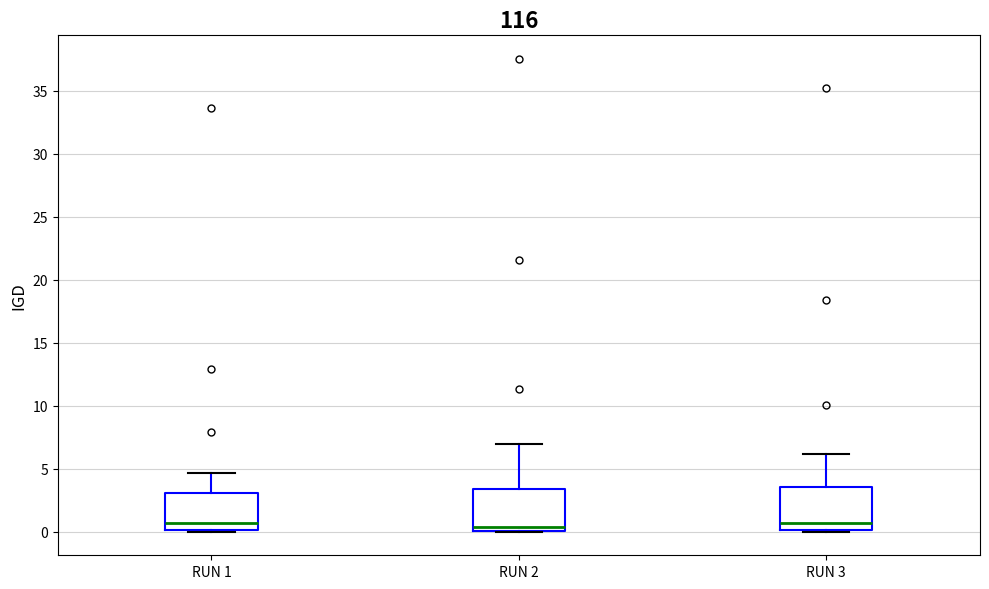

Reading left to right, transcribe this box plot: for each box, give where its median line is, the range the box spans, and where its two whiskers end, as read against the y-axis. The values are not printed on the chart, so give them approximately, as read against the axis.

RUN 1: median 0.5, box 0.0 to 3.0, whiskers 0.0 to 4.5
RUN 2: median 0.5, box 0.0 to 3.5, whiskers 0.0 to 7.0
RUN 3: median 0.5, box 0.0 to 3.5, whiskers 0.0 to 6.0